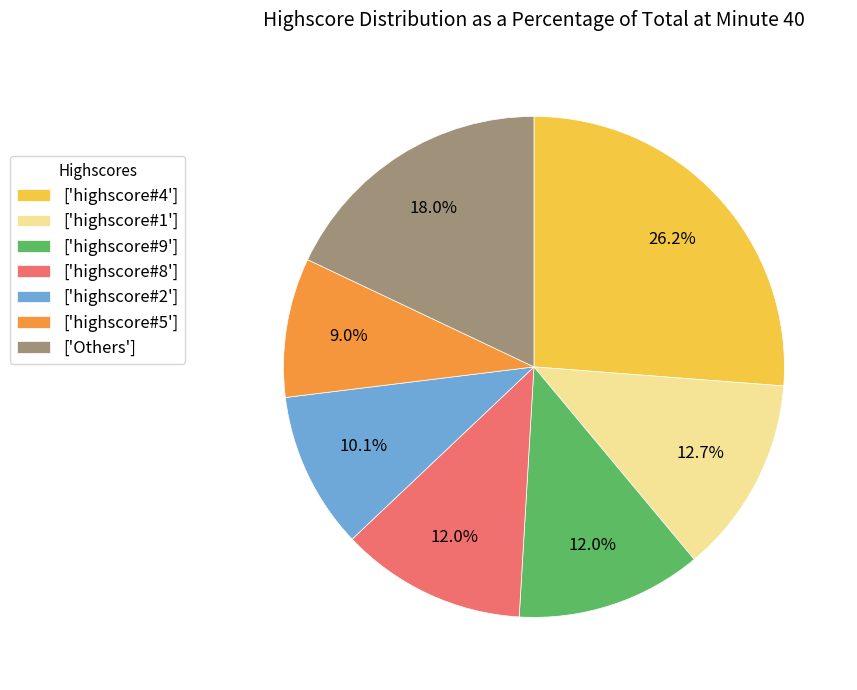

Between ['highscore#1'] and ['highscore#9'], which is larger?

['highscore#1']